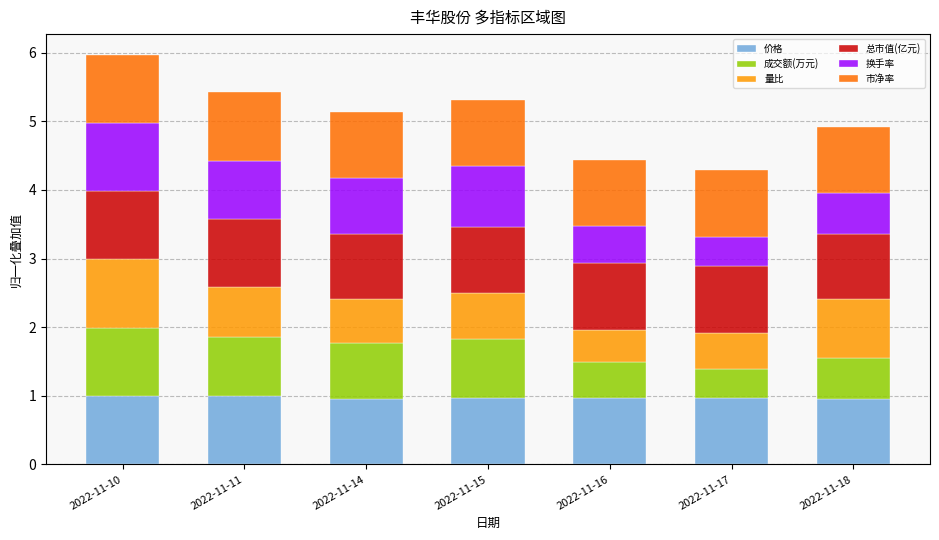

What is the maximum value for 价格?

1.0